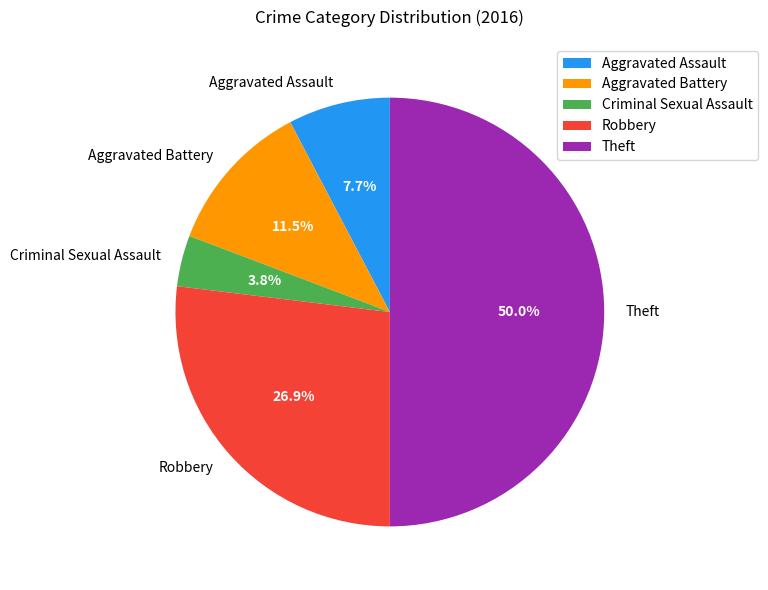

Which category has the biggest portion of the pie?

Theft